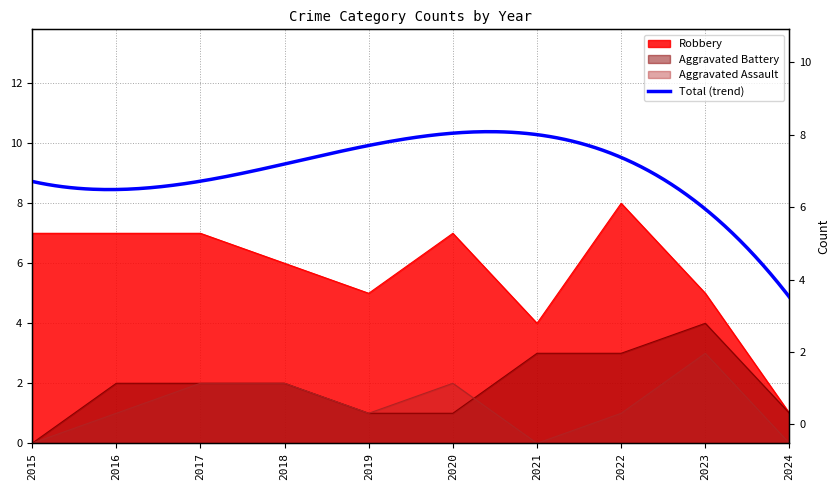

Rank the series by their average value, from lowest to highest.

Aggravated Assault, Aggravated Battery, Robbery